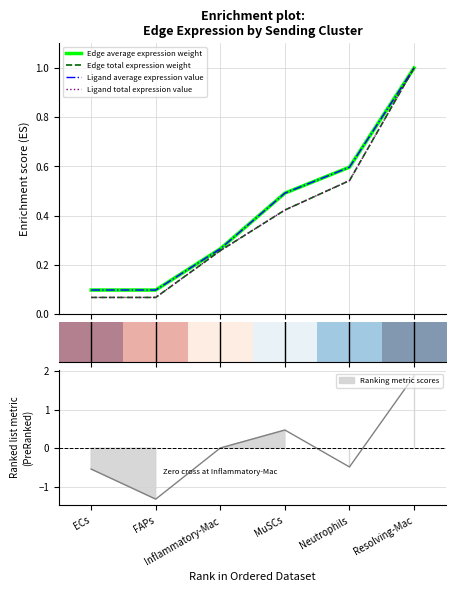

At which category does the chart reach its peak across all series?

Resolving-Mac